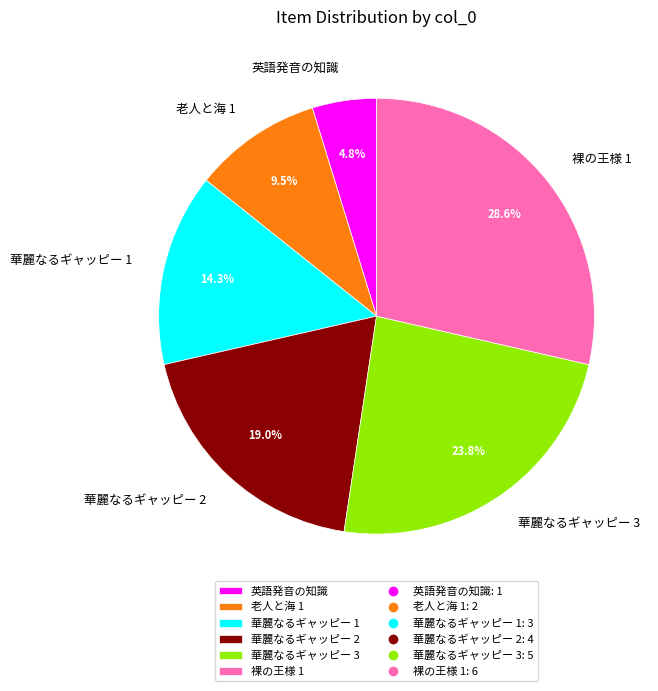

Is the sum of 老人と海 1 and 華麗なるギャッピー 1 greater than half?

No